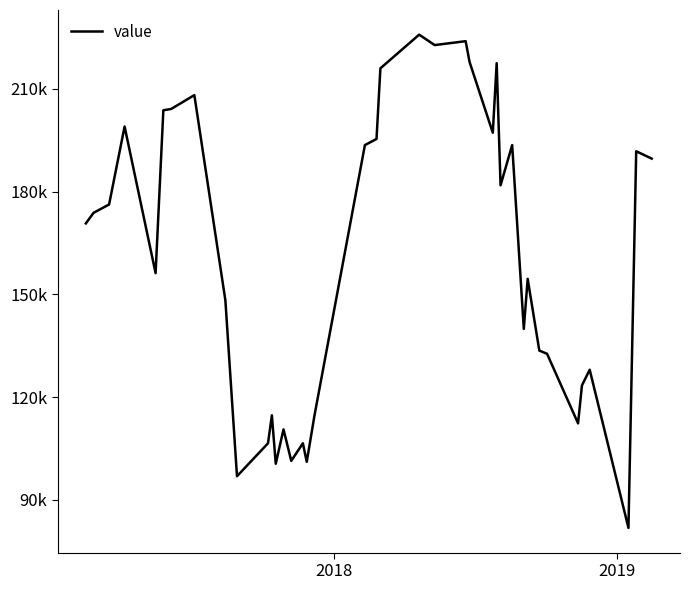

Does the chart display data point markers on the line(s)?

No